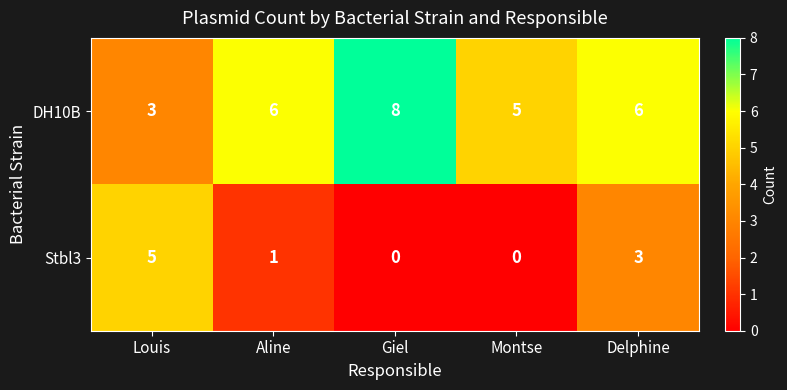

Rank the series by their average value, from lowest to highest.

Stbl3, DH10B